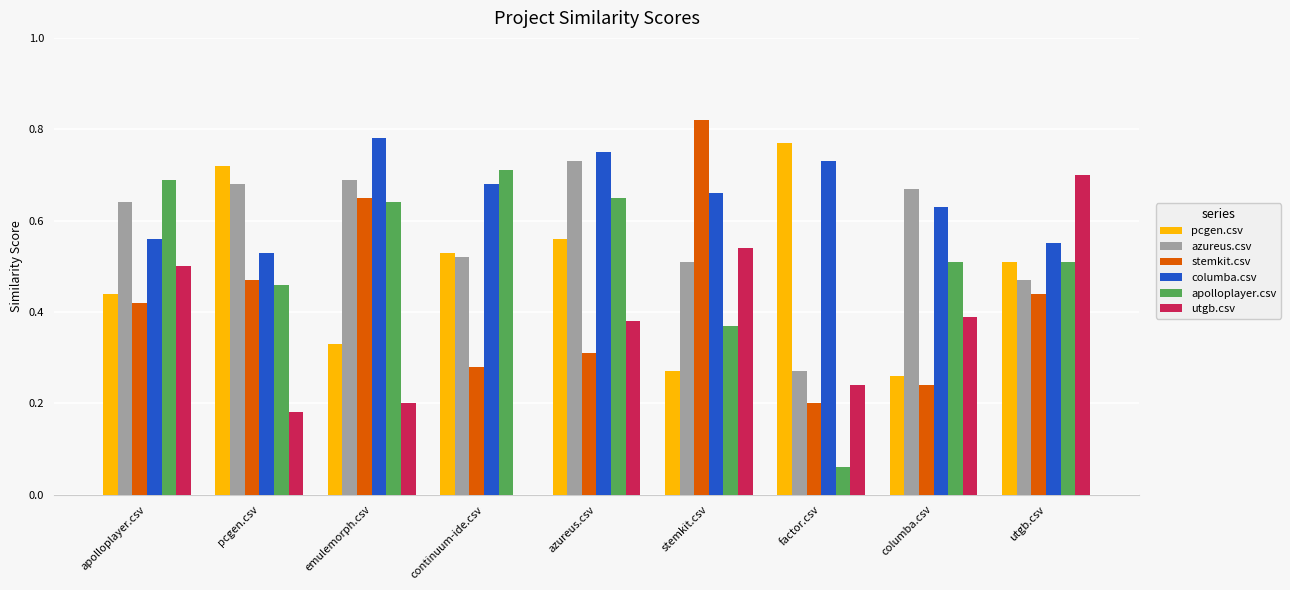

What is the sum of all pcgen.csv values?

4.4